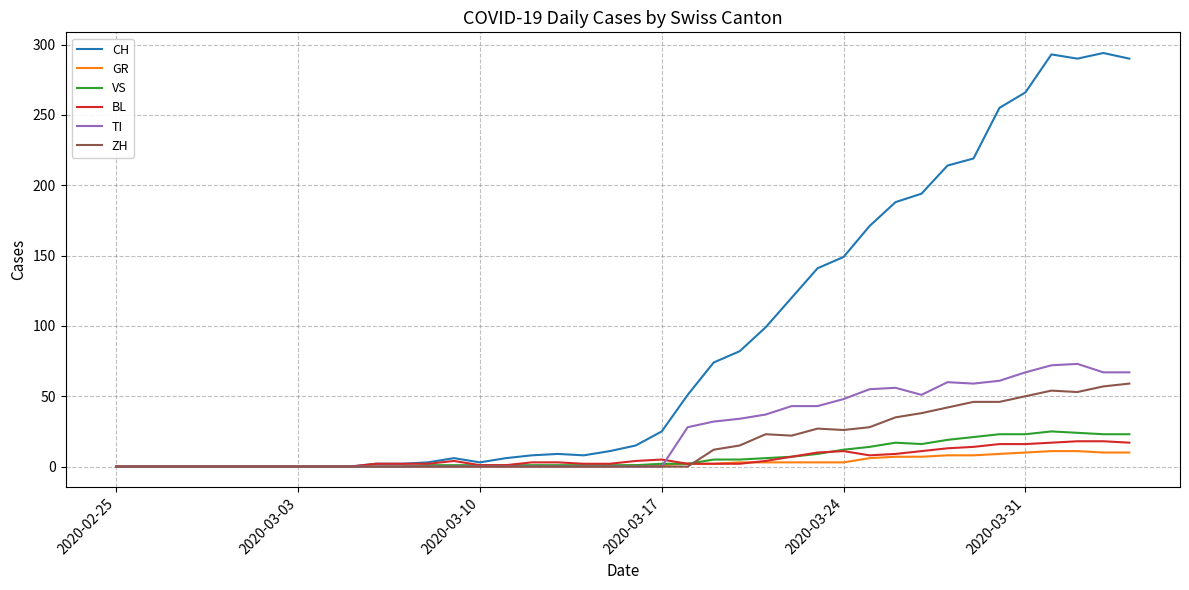

What is the maximum value shown in the chart?

294